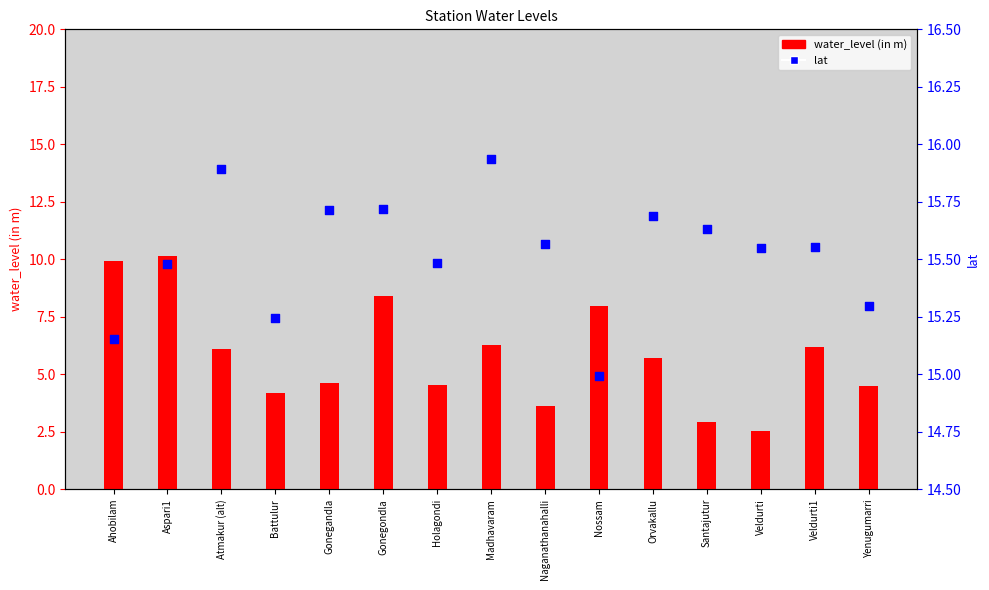

What is the total value across all series at Holagondi?

20.0